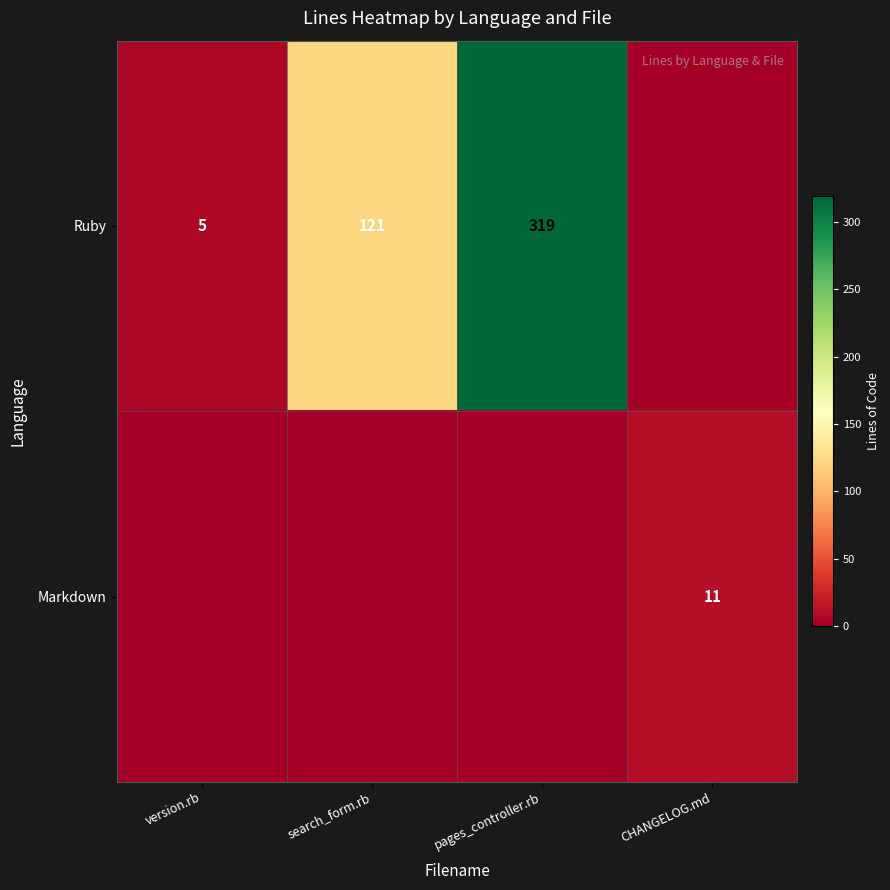

Is it true that Ruby equals 43 at search_form.rb?

False